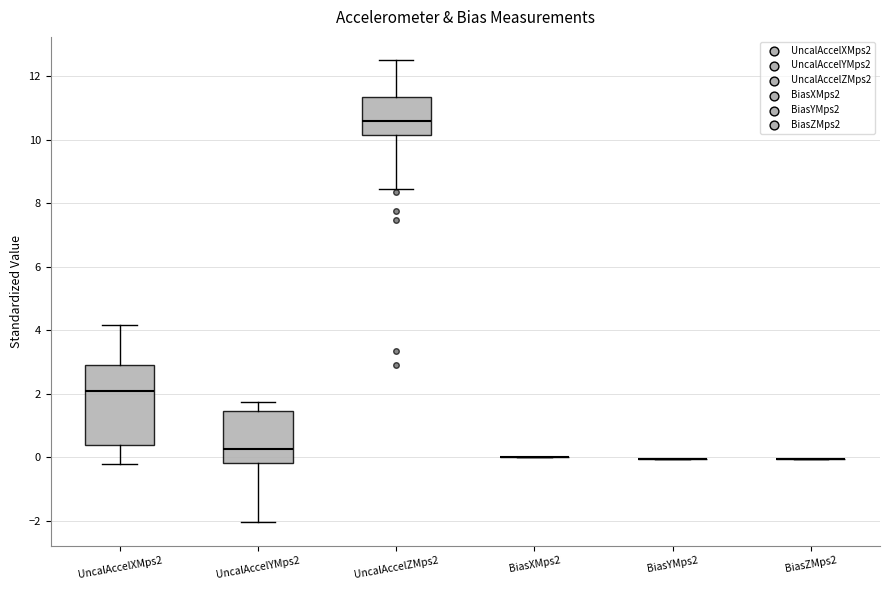

Reading left to right, read every box against the y-axis: the position of its median line, the range the box covers, and the ends of its whiskers. The values are not printed on the chart, so give them approximately, as read against the axis.

UncalAccelXMps2: median 2.0, box 0.4 to 3.0, whiskers -0.2 to 4.2
UncalAccelYMps2: median 0.2, box -0.2 to 1.4, whiskers -2.0 to 1.8
UncalAccelZMps2: median 10.6, box 10.2 to 11.4, whiskers 8.4 to 12.6
BiasXMps2: box collapsed to a line at 0.0, whiskers 0.0 to 0.0
BiasYMps2: box collapsed to a line at 0.0, whiskers 0.0 to 0.0
BiasZMps2: box collapsed to a line at 0.0, whiskers 0.0 to 0.0